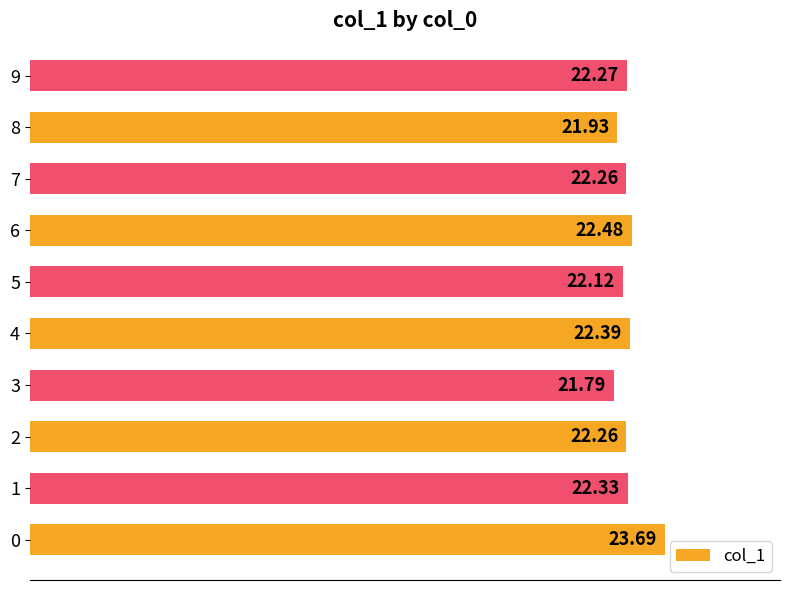

What is the ratio of the value at 4 to the value at 1?

1.0